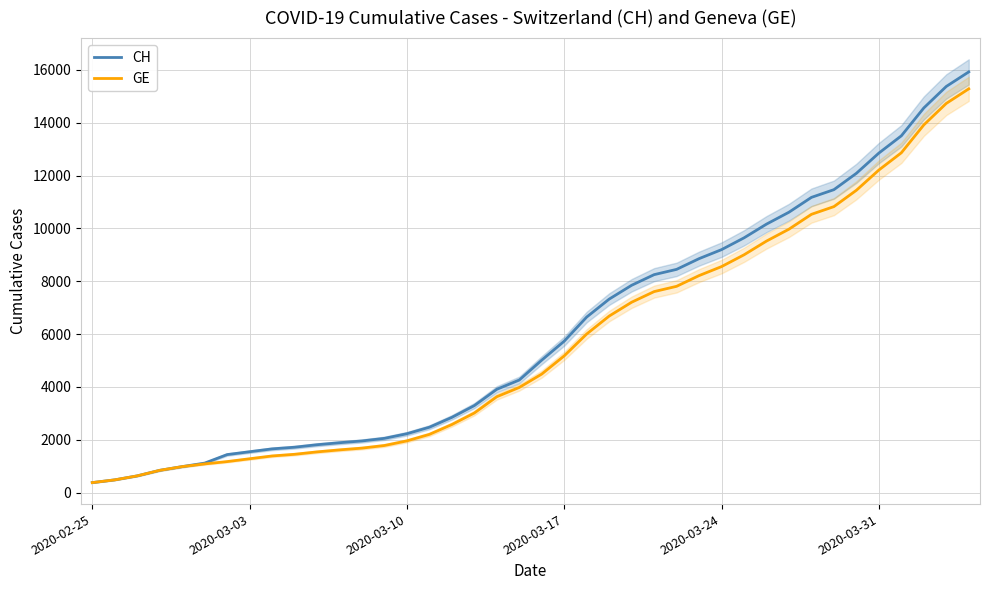

The GE series shows 2574 at 16. True or false?

True